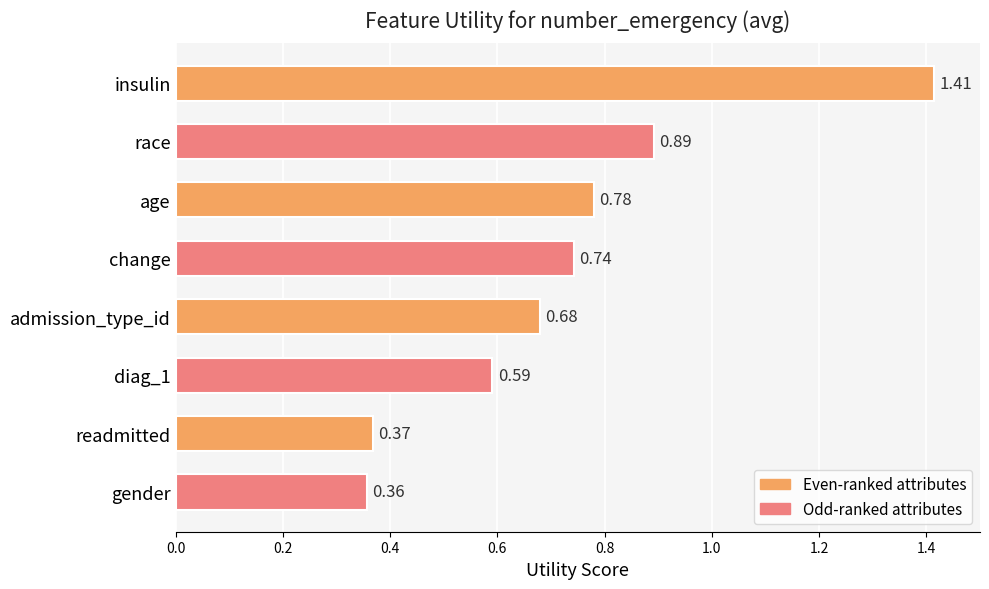

What is the change in value from insulin to change?

-0.7